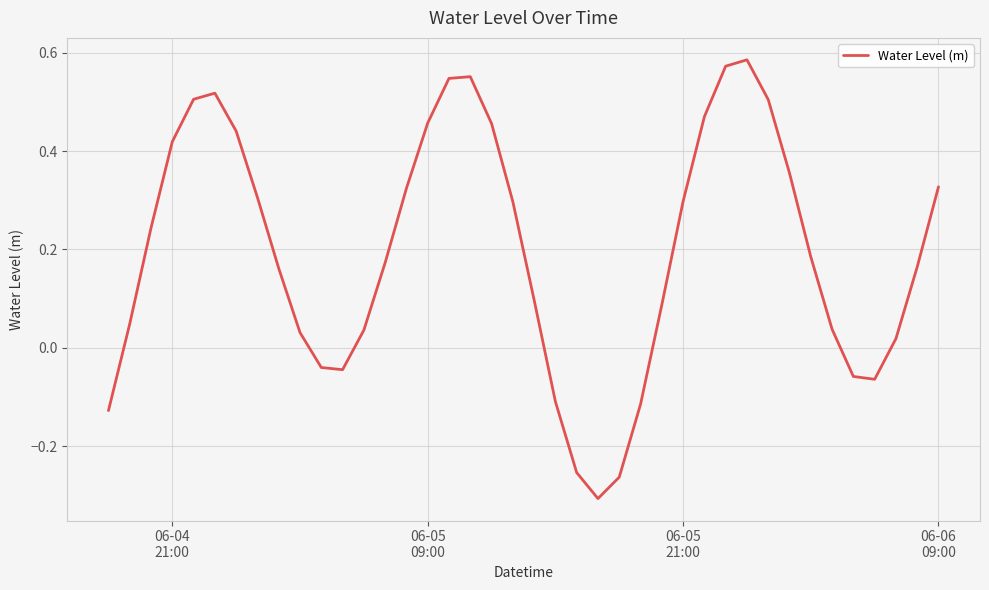

Count the number of categories in the chart.

40